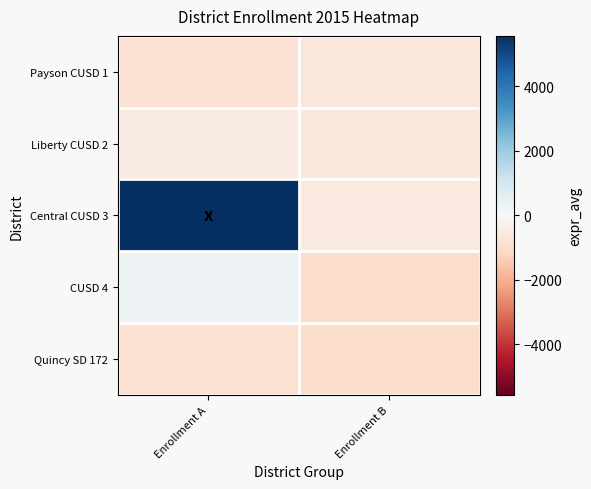

Between Enrollment A and Enrollment B, which series saw the biggest shift?

Central CUSD 3